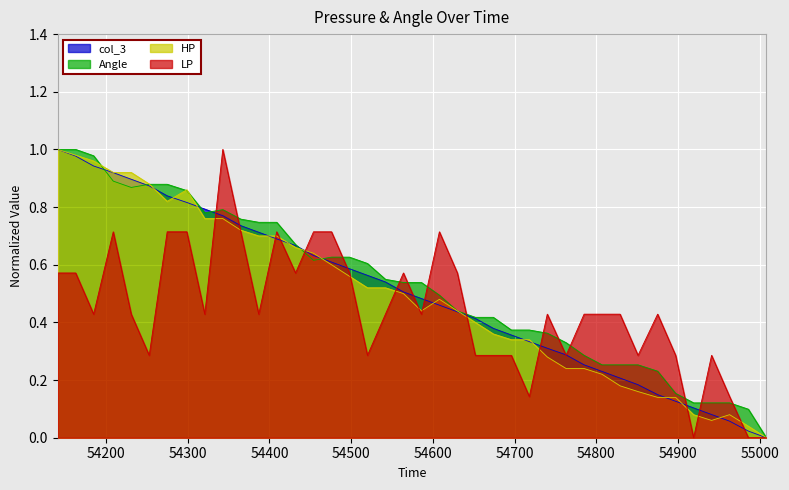

How many values in the Angle series exceed 0?

39